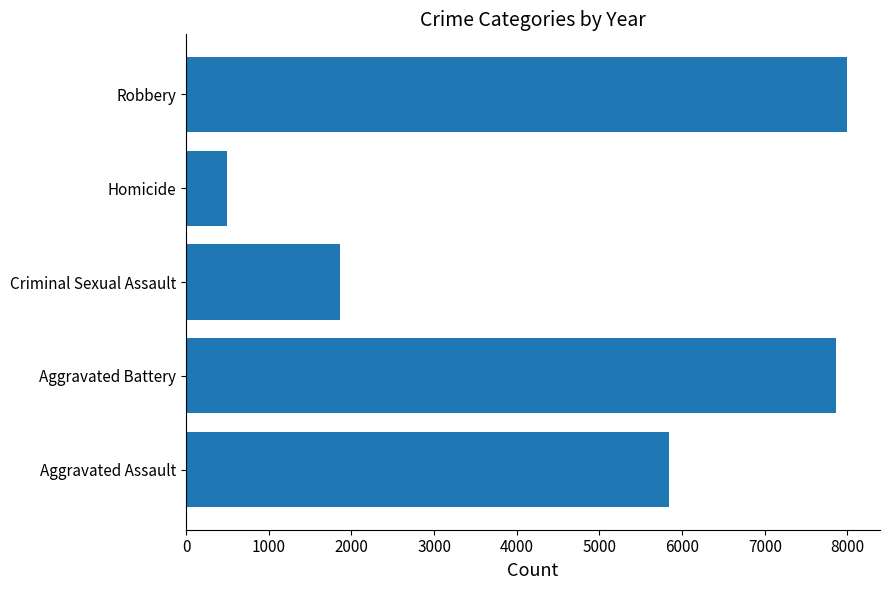

What is the difference between the values at Aggravated Assault and Aggravated Battery?

2017